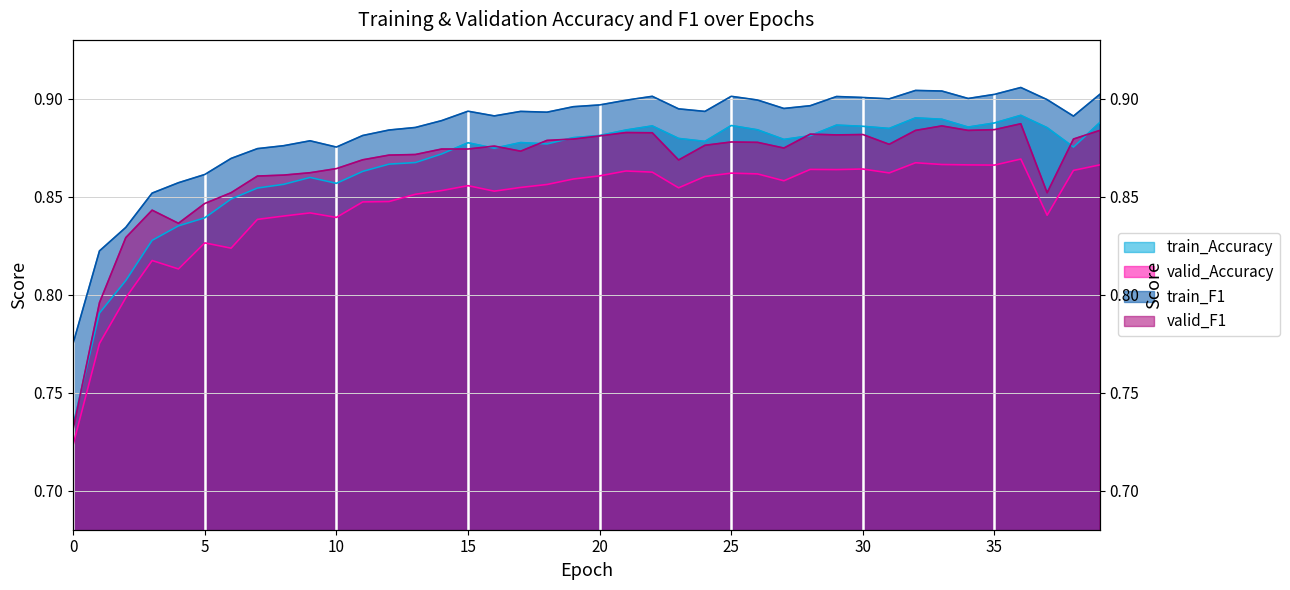

List the series in order of their peak value, lowest first.

valid_Accuracy, valid_F1, train_Accuracy, train_F1